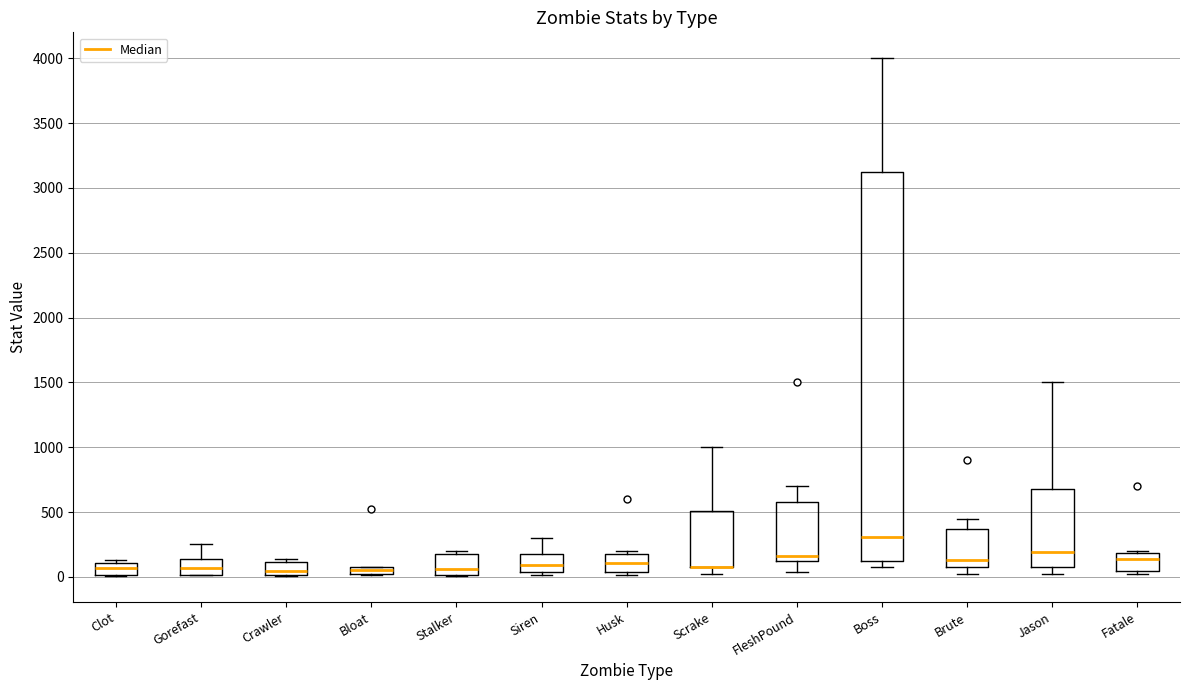

Comparing the boxes themselves (not the whiskers), which one is the tallest?

Boss